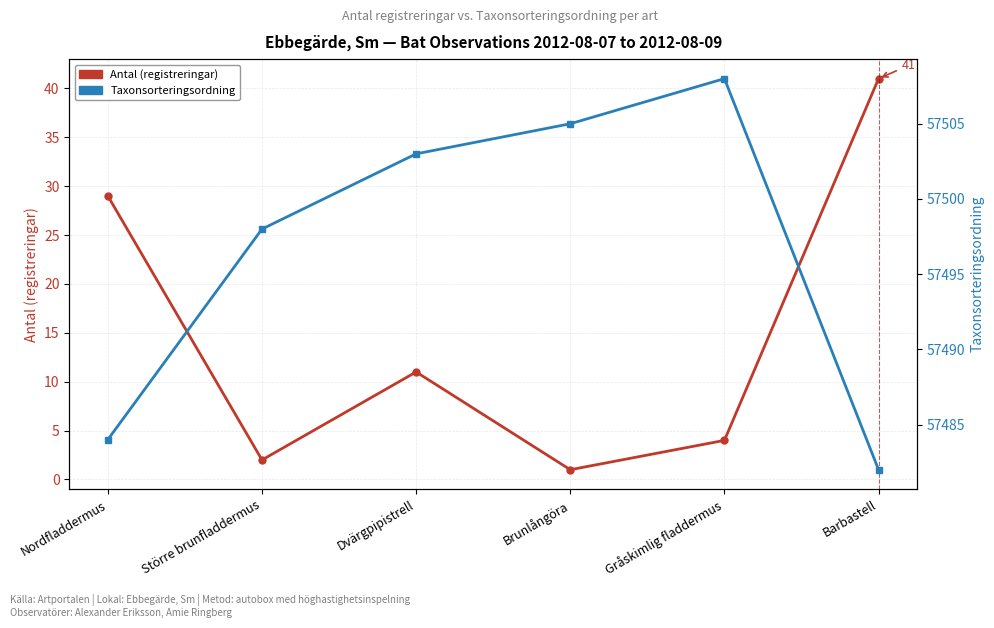

Reading left to right, extract all data points from this chart.

Antal (registreringar): Nordfladdermus=29	Större brunfladdermus=2	Dvärgpipistrell=11	Brunlångöra=1	Gråskimlig fladdermus=4	Barbastell=41
Taxonsorteringsordning: Nordfladdermus=57484	Större brunfladdermus=57498	Dvärgpipistrell=57503	Brunlångöra=57505	Gråskimlig fladdermus=57508	Barbastell=57482